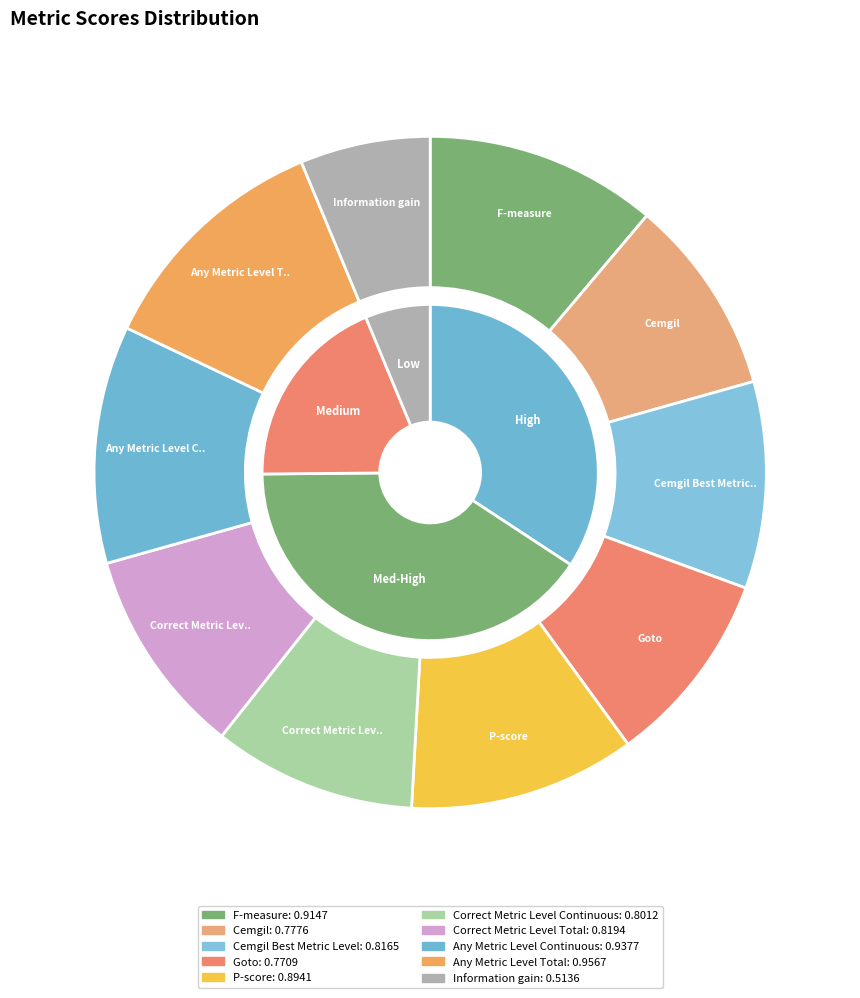

Combined, what portion of the pie is Cemgil Best Metric Level and Information gain?

16.2%